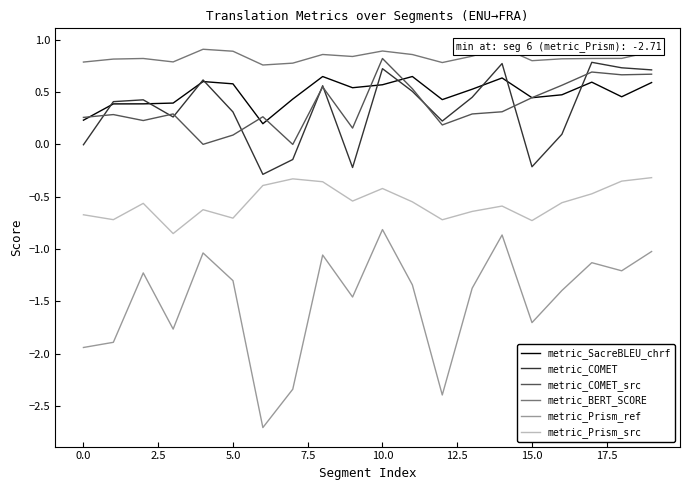

Reading left to right, extract all data points from this chart.

metric_SacreBLEU_chrf: 0.2	0.4	0.4	0.4	0.6	0.6	0.2	0.4	0.6	0.5	0.6	0.6	0.4	0.5	0.6	0.4	0.5	0.6	0.5	0.6
metric_COMET: -0.0	0.4	0.4	0.3	0.6	0.3	-0.3	-0.1	0.6	-0.2	0.7	0.5	0.2	0.5	0.8	-0.2	0.1	0.8	0.7	0.7
metric_COMET_src: 0.3	0.3	0.2	0.3	0.0	0.1	0.3	0.0	0.5	0.2	0.8	0.5	0.2	0.3	0.3	0.4	0.6	0.7	0.7	0.7
metric_BERT_SCORE: 0.8	0.8	0.8	0.8	0.9	0.9	0.8	0.8	0.9	0.8	0.9	0.9	0.8	0.8	0.9	0.8	0.8	0.8	0.8	0.9
metric_Prism_ref: -1.9	-1.9	-1.2	-1.8	-1.0	-1.3	-2.7	-2.3	-1.1	-1.5	-0.8	-1.3	-2.4	-1.4	-0.9	-1.7	-1.4	-1.1	-1.2	-1.0
metric_Prism_src: -0.7	-0.7	-0.6	-0.9	-0.6	-0.7	-0.4	-0.3	-0.4	-0.5	-0.4	-0.5	-0.7	-0.6	-0.6	-0.7	-0.6	-0.5	-0.4	-0.3